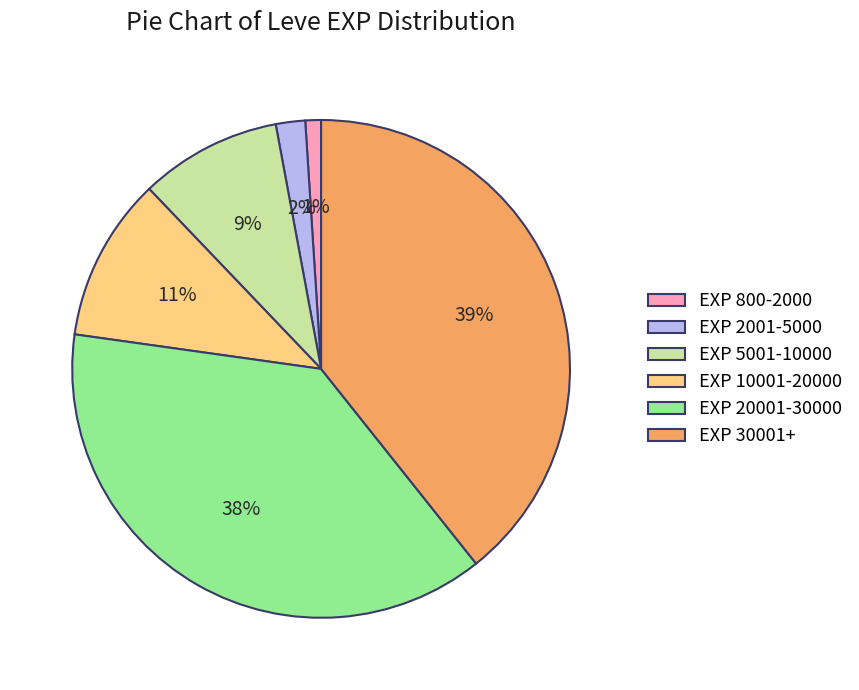

How many segments does this pie chart have?

6